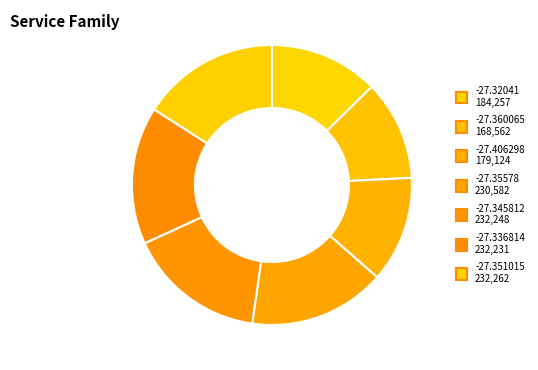

Does any single category account for the majority?

No